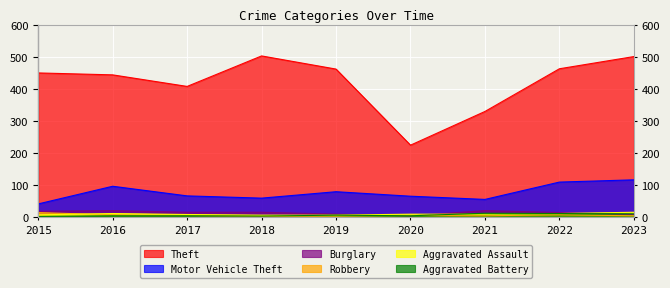

What are all the series names shown in the legend?

Theft, Motor Vehicle Theft, Burglary, Robbery, Aggravated Assault, Aggravated Battery